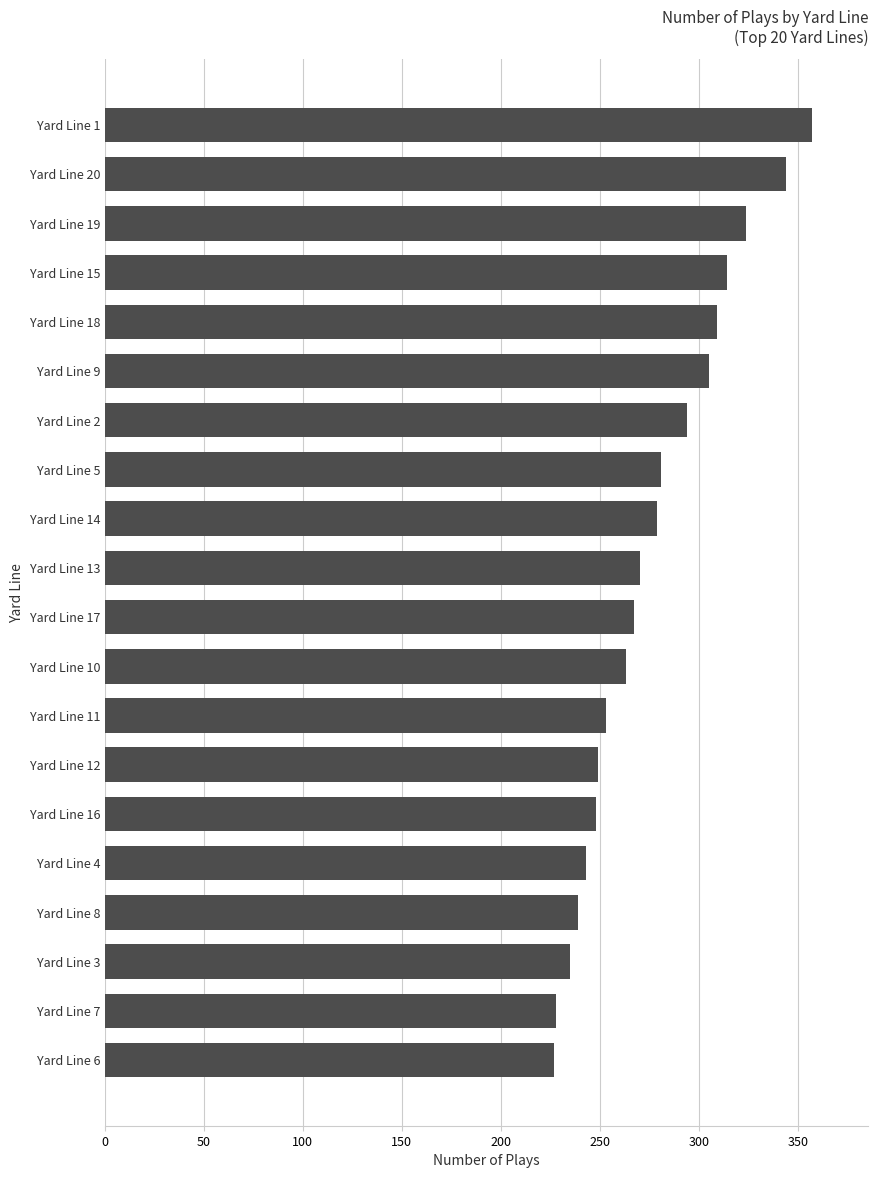

Which has a higher value, Yard Line 8 or Yard Line 7?

Yard Line 8